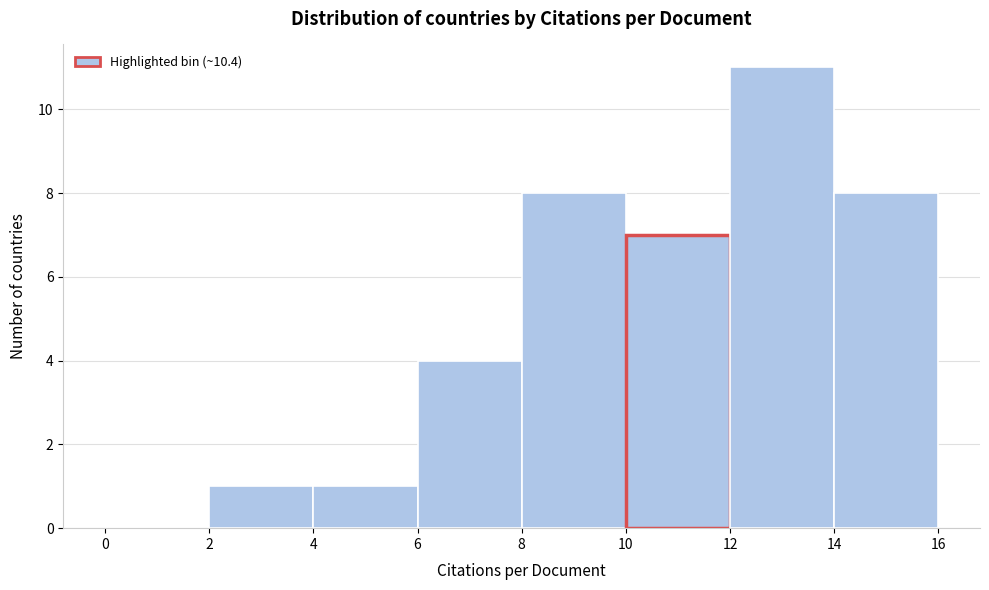

Reading left to right, transcribe this chart: for each bar, give the range it covers on the x-axis and its height. The values are not printed on the chart, so give them approximately, as read against the axis.

0 to 2: 0
2 to 4: 1
4 to 6: 1
6 to 8: 4
8 to 10: 8
10 to 12: 7
12 to 14: 11
14 to 16: 8